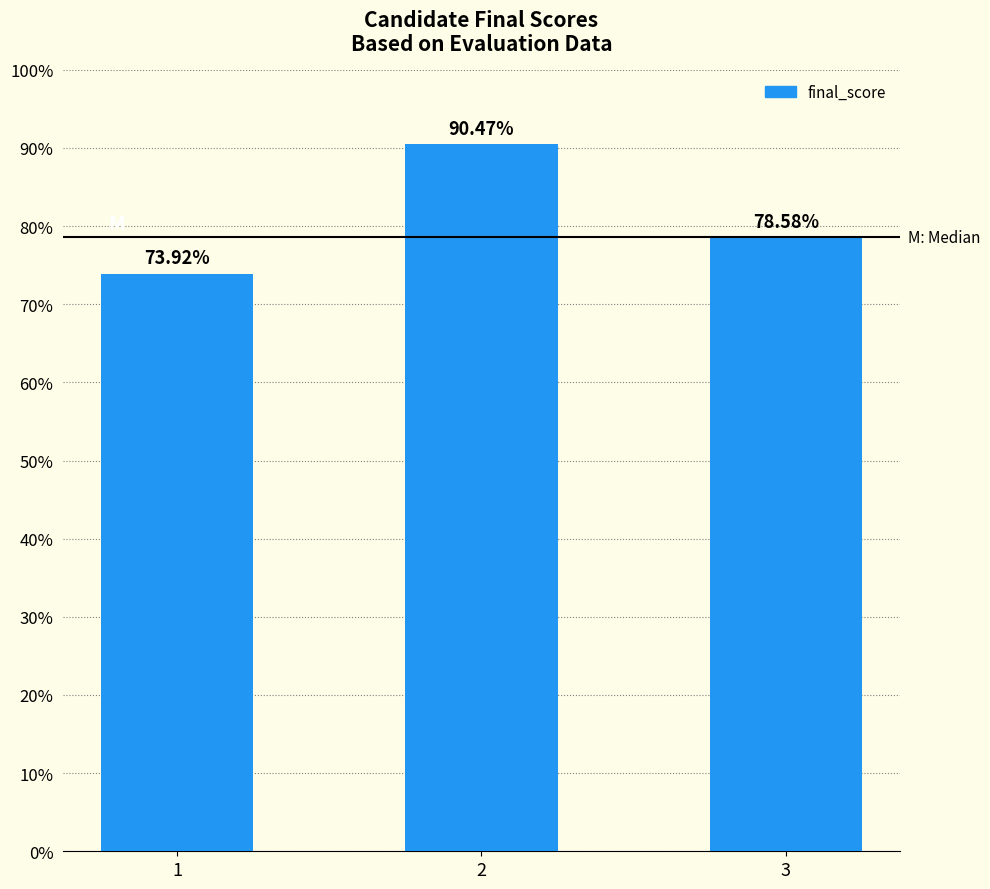

What is the difference between the values at 1 and 3?

4.7